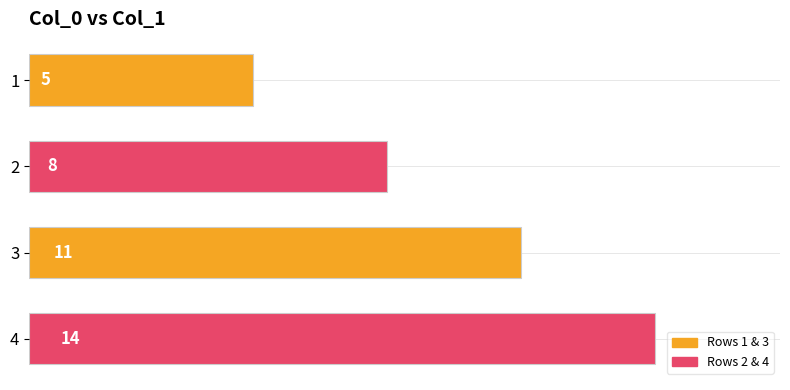

Reading top to bottom, list all the values displayed in this chart.

5	8	11	14